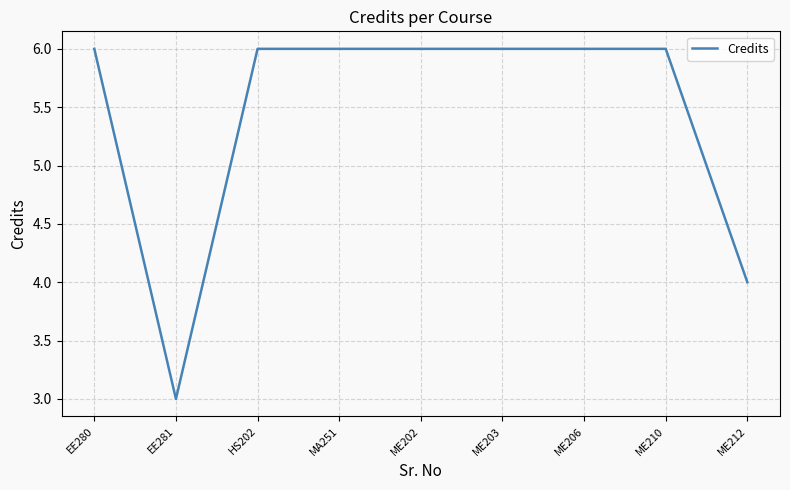

What is the ratio of the value at ME203 to the value at ME212?

1.5